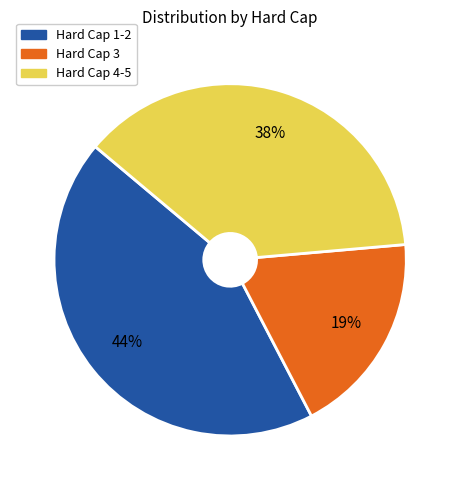

Is there any slice that represents more than half of the pie?

No